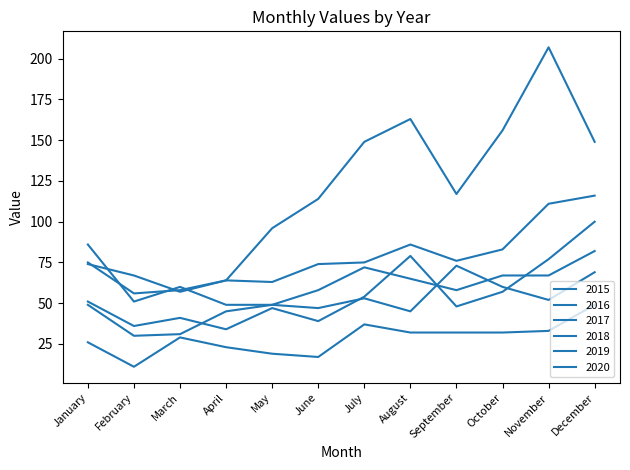

True or false: 2015 has a value of 19 at May.

True